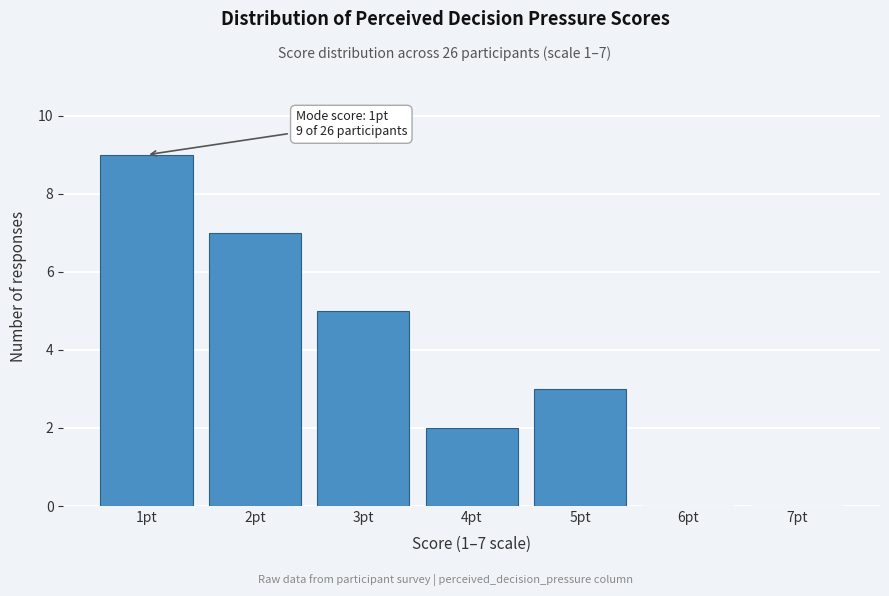

Reading right to left, extract all data points from this chart.

7pt=0	6pt=0	5pt=3	4pt=2	3pt=5	2pt=7	1pt=9